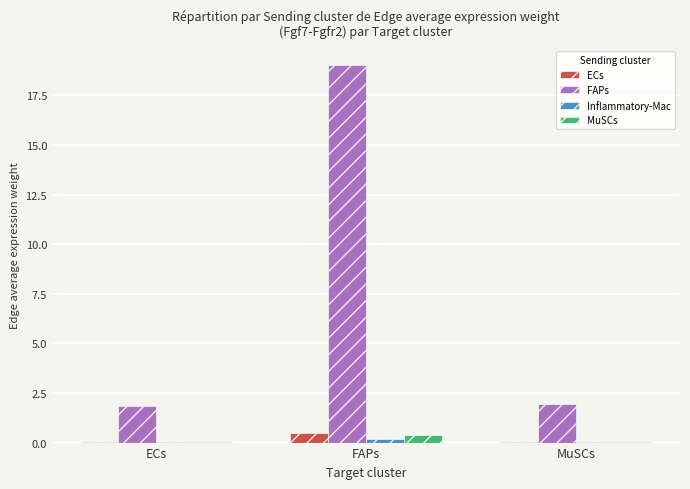

What is the average value of the FAPs series?

7.6